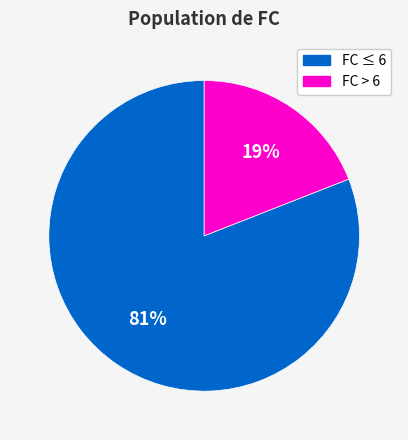

True or false: FC > 6 accounts for 7% of the total.

False